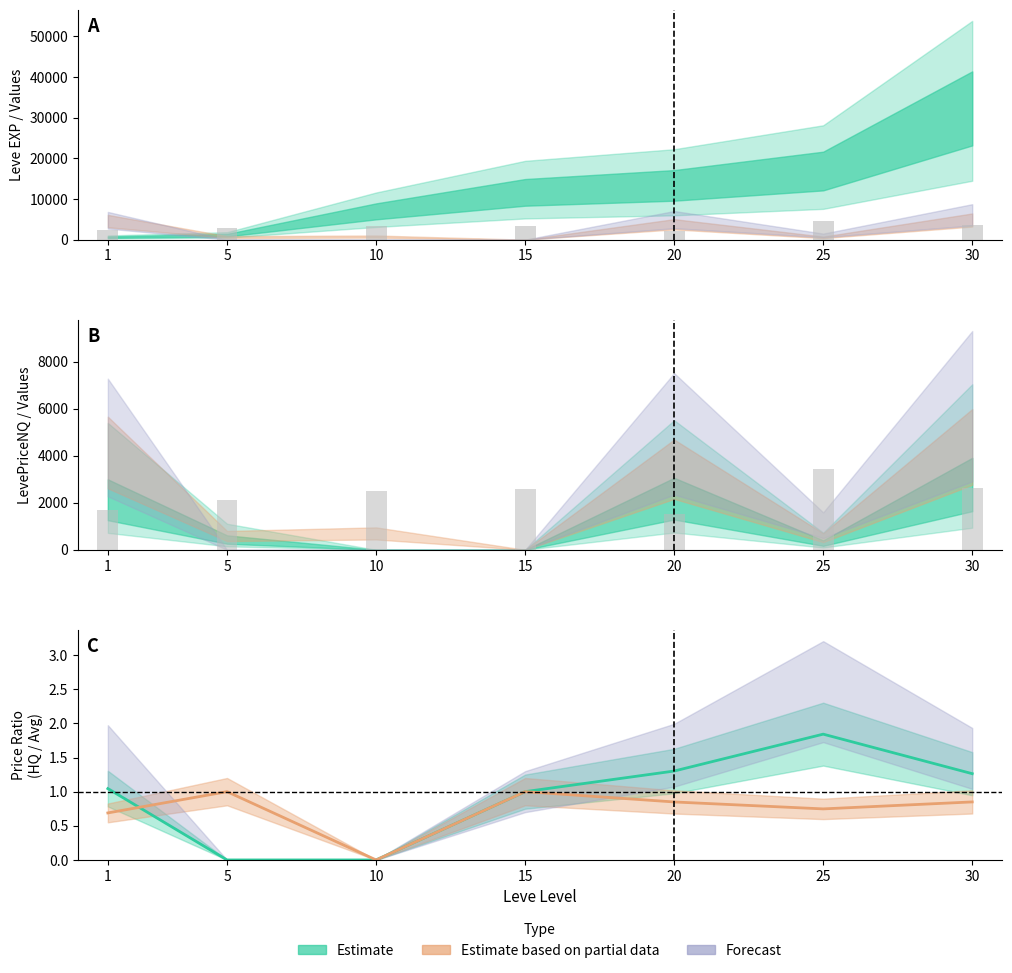

True or false: the data shows 2520 at 10.

True